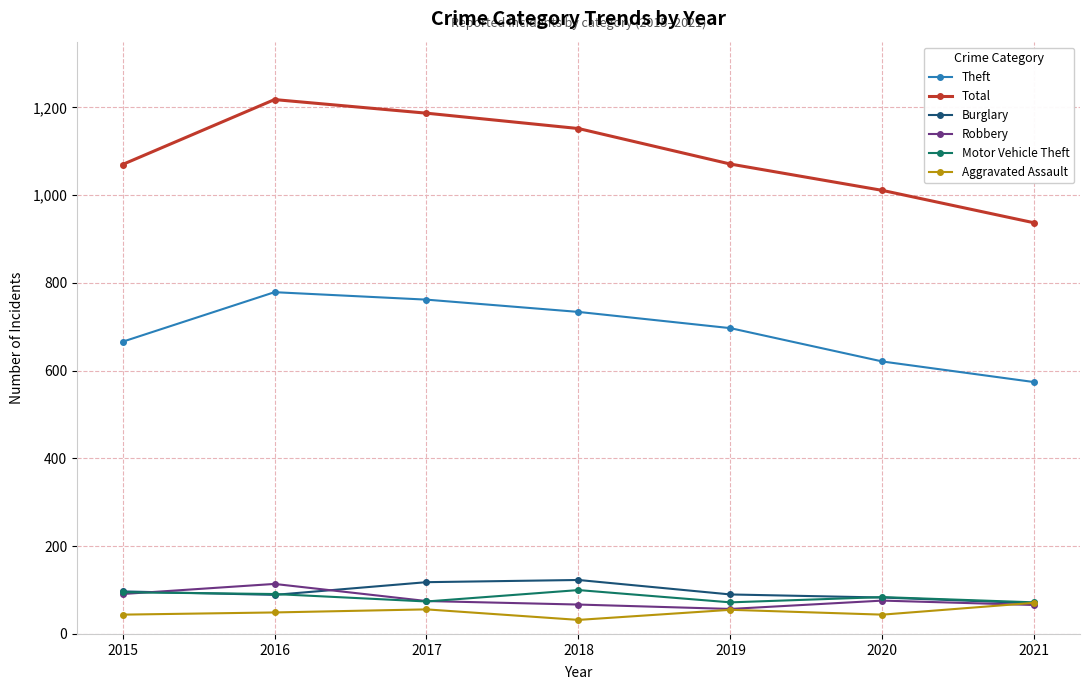

True or false: Theft and Aggravated Assault intersect in this chart.

False